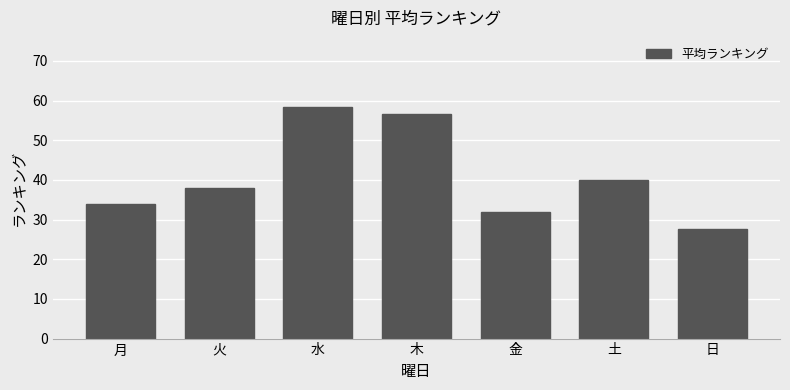

What is the difference between the maximum and minimum values?

31.0